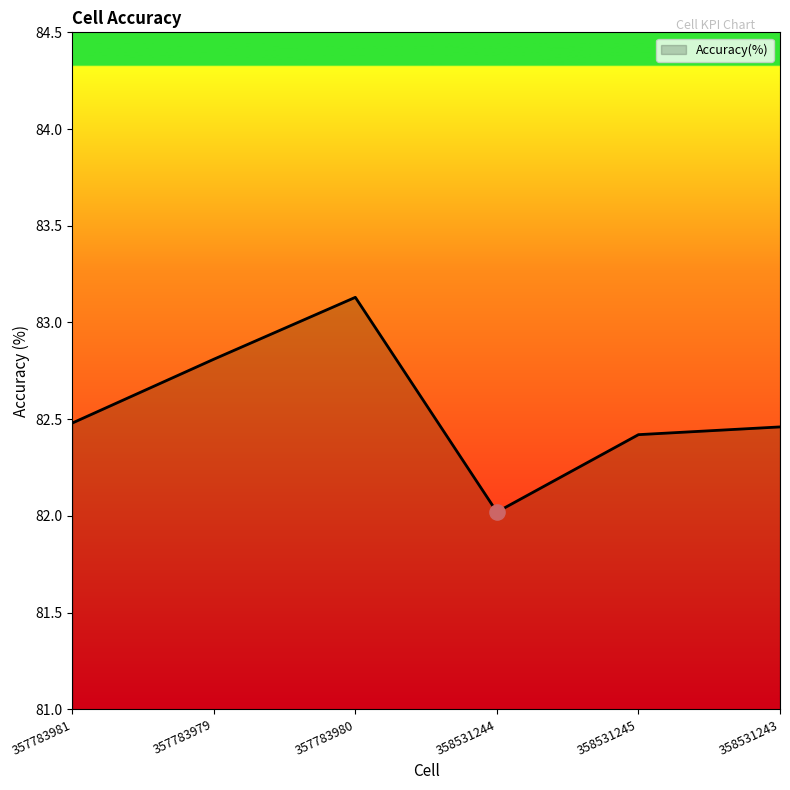

What is the ratio of the value at 357783979 to the value at 358531244?

1.0